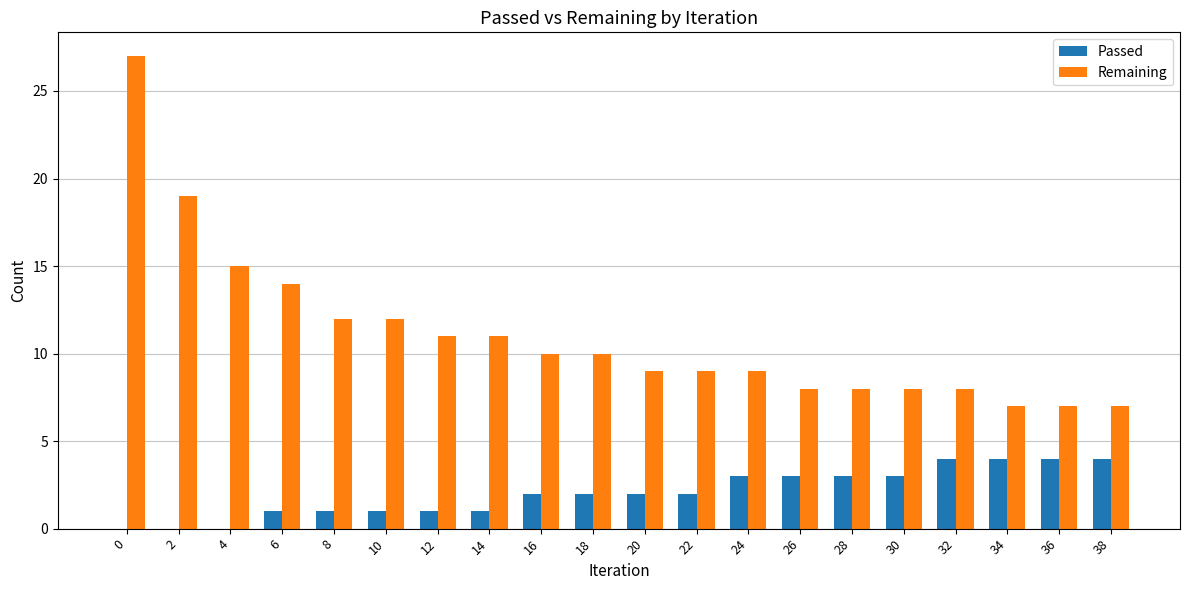

How many series are shown in this chart?

2